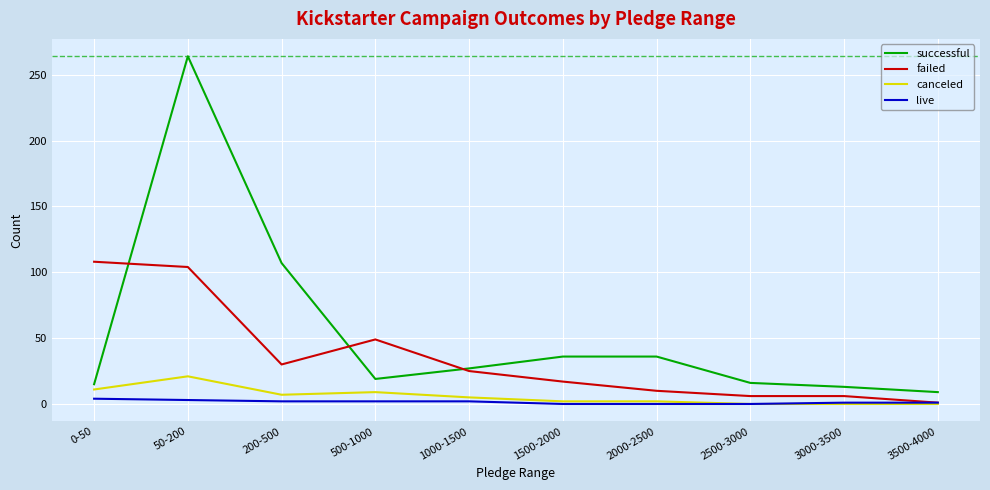

What is the sum of all failed values?

356